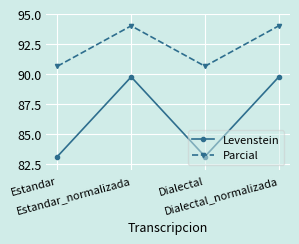

True or false: Parcial has a value of 143.5 at Dialectal.

False